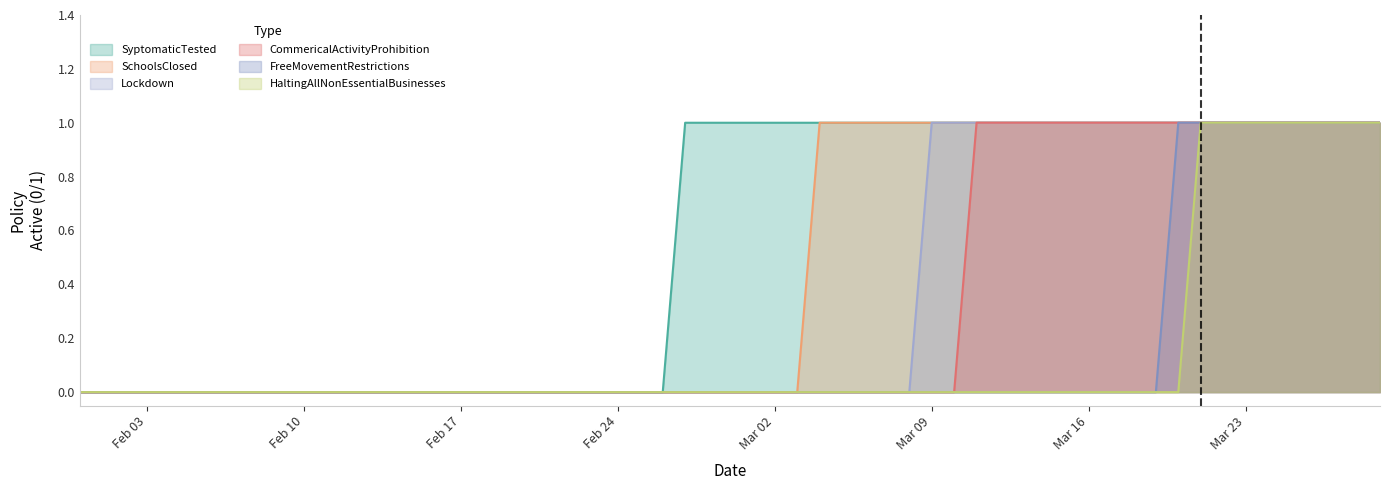

Is the value of SyptomaticTested at Mar 23 greater than the value of Lockdown at Feb 24?

Yes